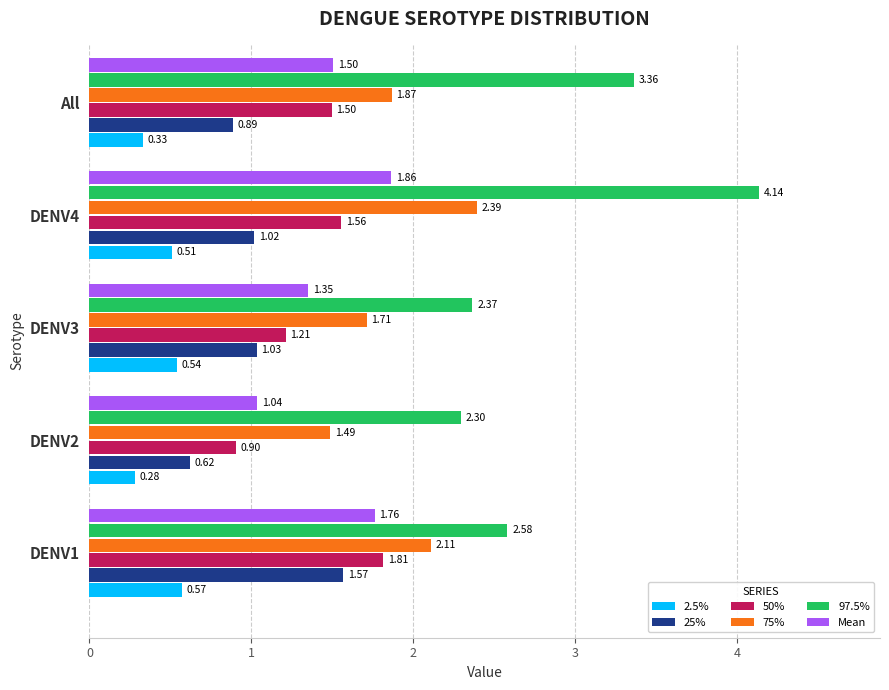

Between DENV1 and DENV2, which series saw the biggest shift?

25%